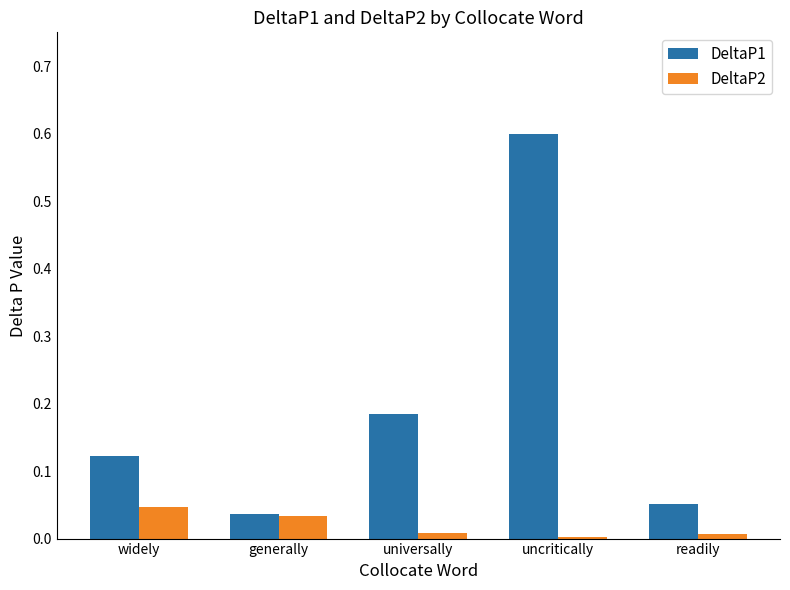

Which series has the largest total across all categories?

DeltaP1